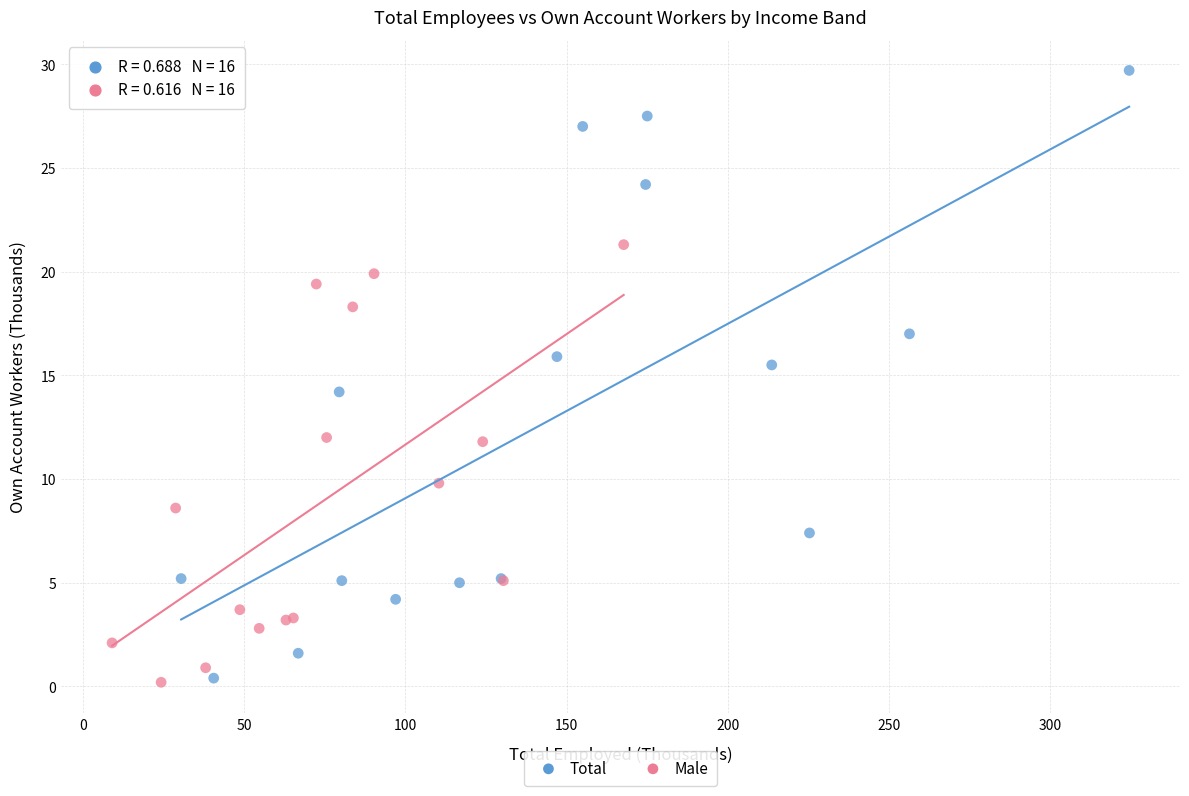

What are all the series names shown in the legend?

Total, Male